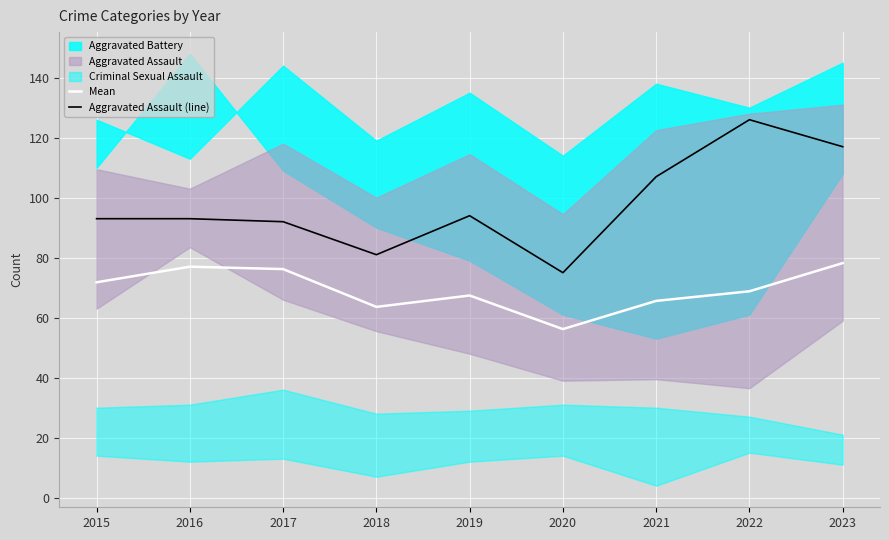

What is the value of the Aggravated Assault (line) point at the 9th from the left?

117.0